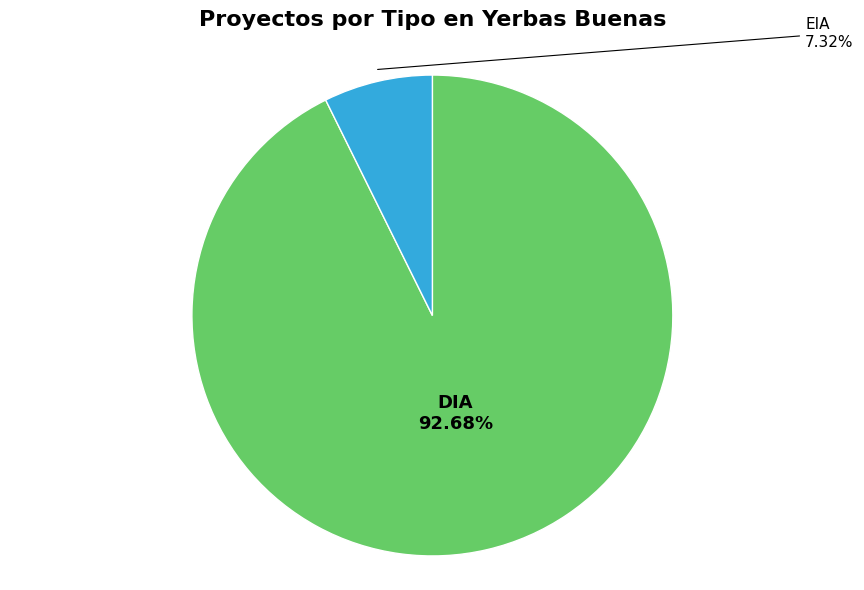

Is it true that DIA is 93% of the pie?

True